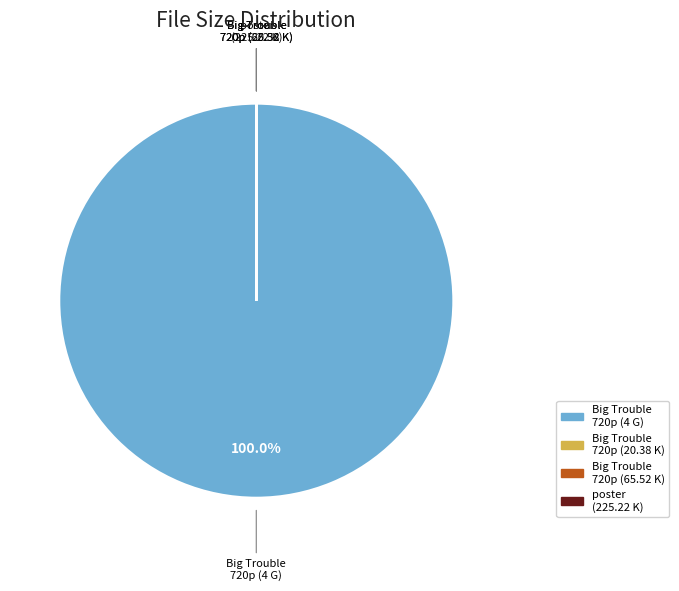

Which slice represents more than half of the pie?

Big Trouble 720p (4 G)